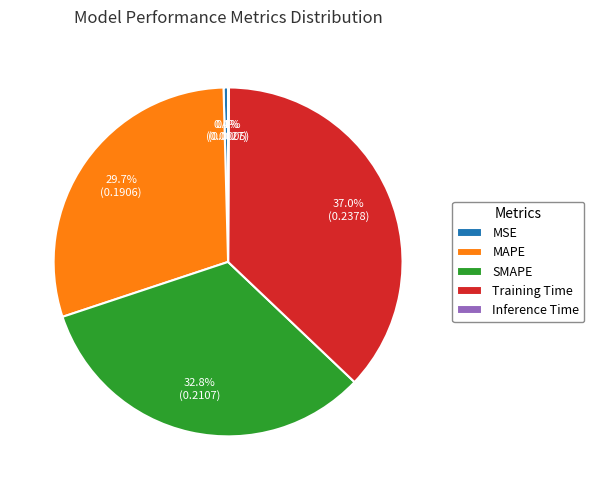

Is the sum of Training Time and SMAPE greater than half?

Yes